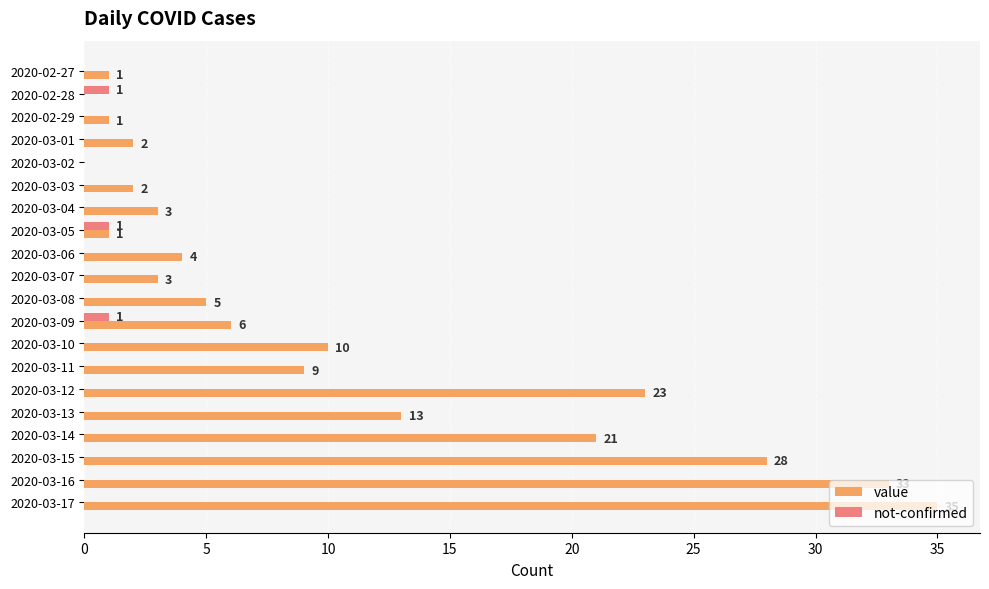

Is the value of not-confirmed at 2020-03-05 greater than the value of value at 2020-03-09?

No